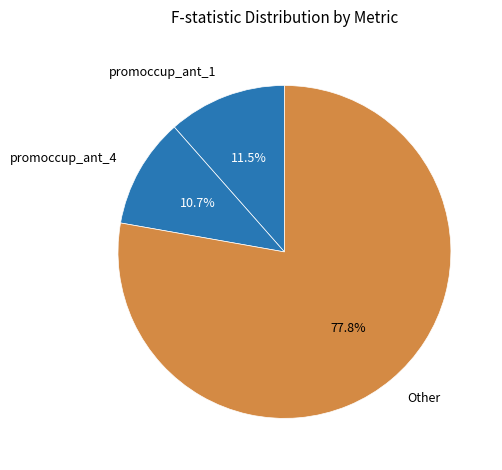

Is there a majority slice in this chart?

Yes